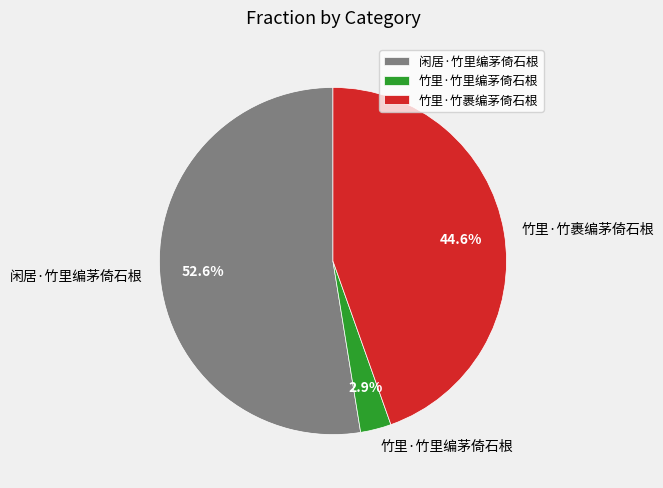

Is it true that 闲居·竹里编茅倚石根 is 47% of the pie?

False